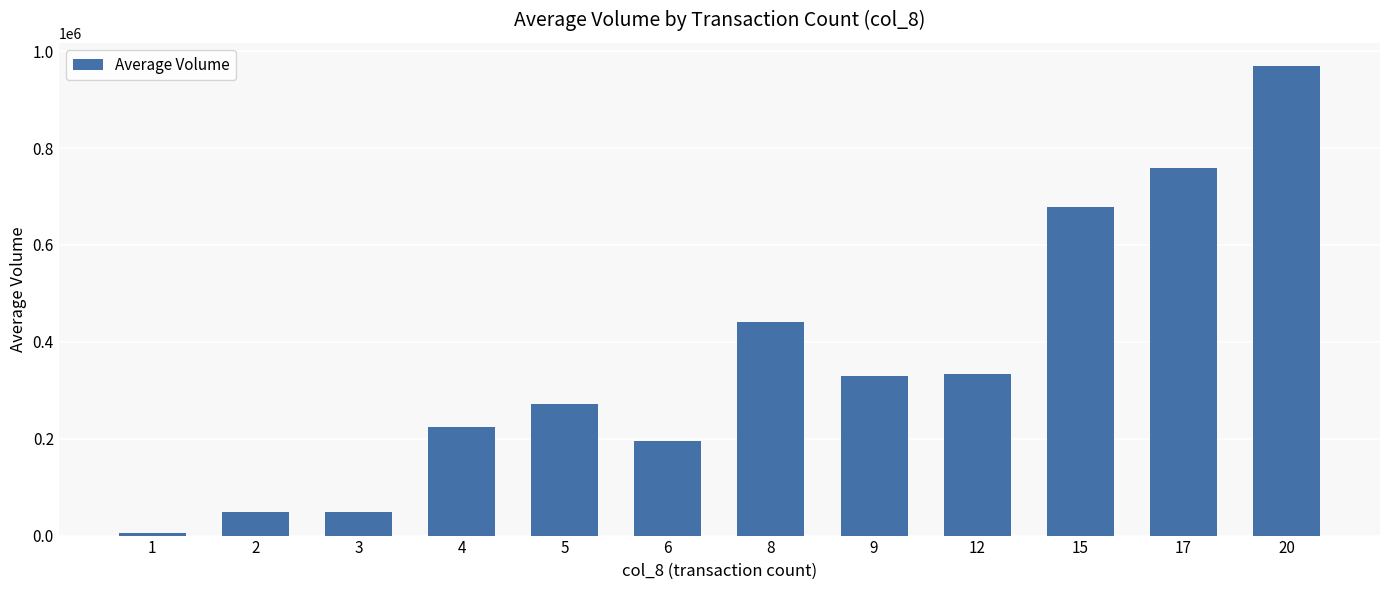

What is the average value?

358736.1